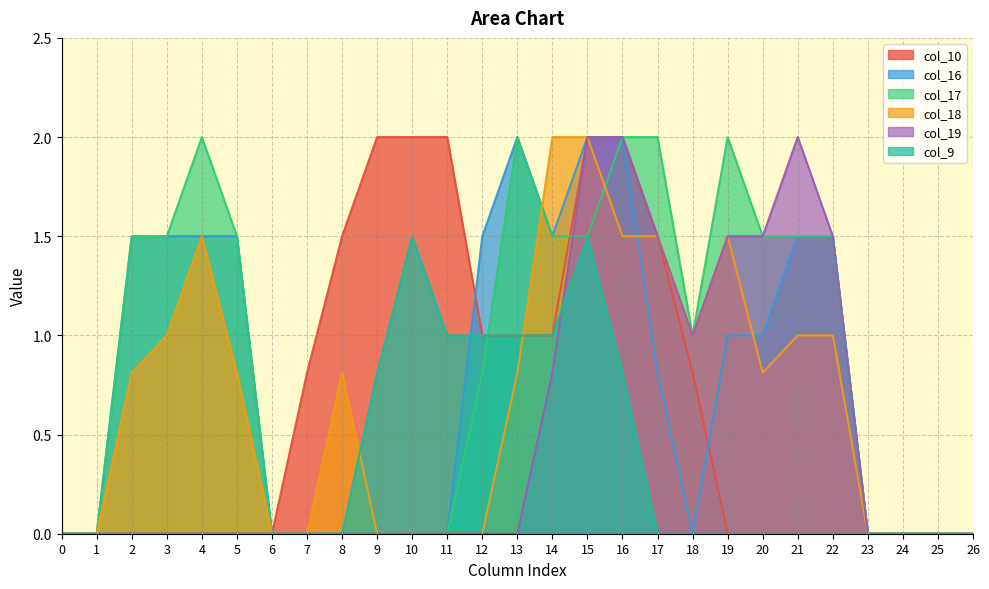

How many lines are shown in the chart?

6